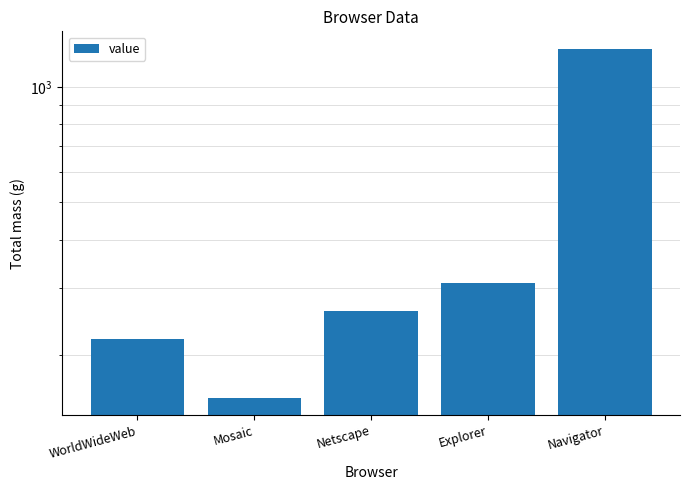

Are the bars grouped side by side (vs. stacked)?

No